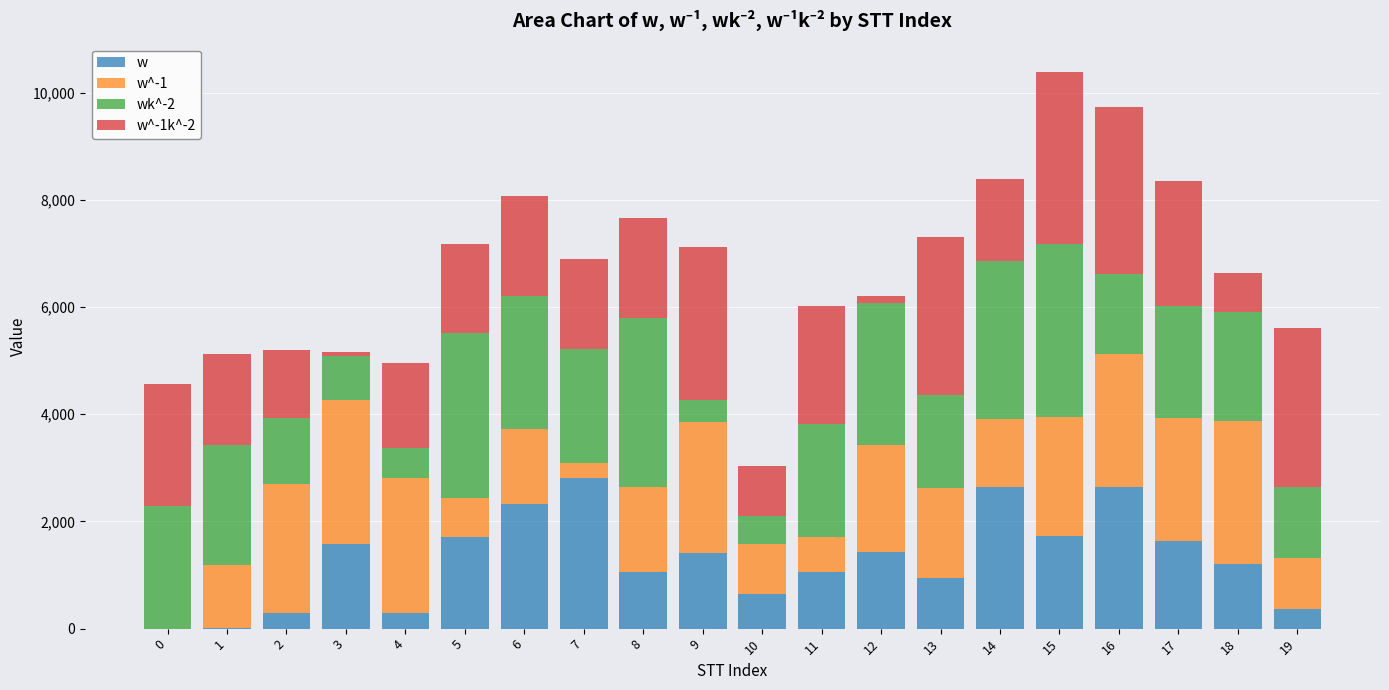

What is the maximum value for w?

2804